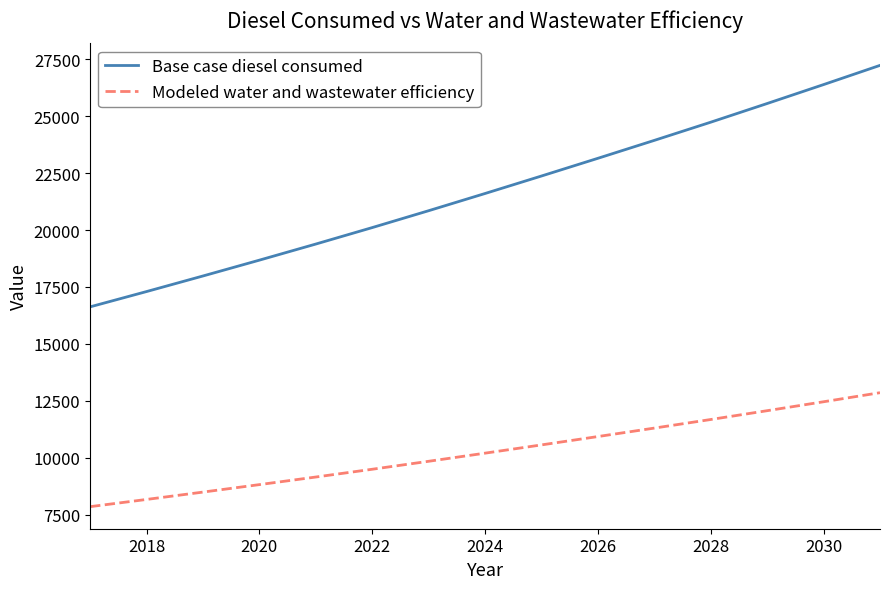

What are all the series names shown in the legend?

Base case diesel consumed, Modeled water and wastewater efficiency